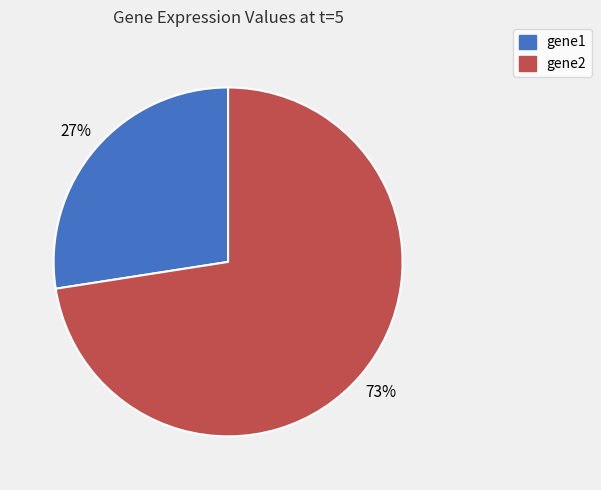

The gene1 slice represents 40% of the pie. True or false?

False